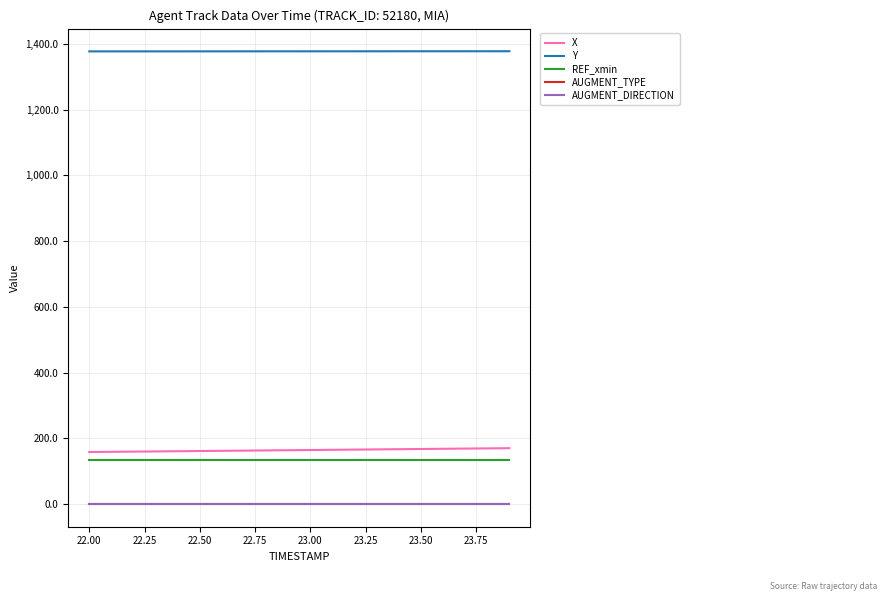

What is the greatest value displayed?

1377.9